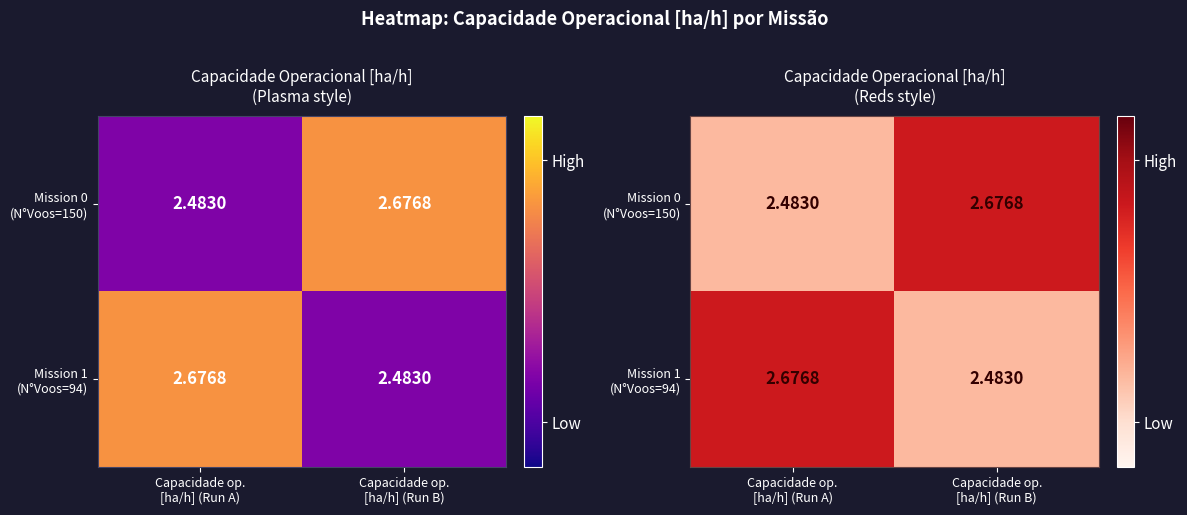

How many Mission 0 (N°Voos=150) values are between 2 and 3?

2